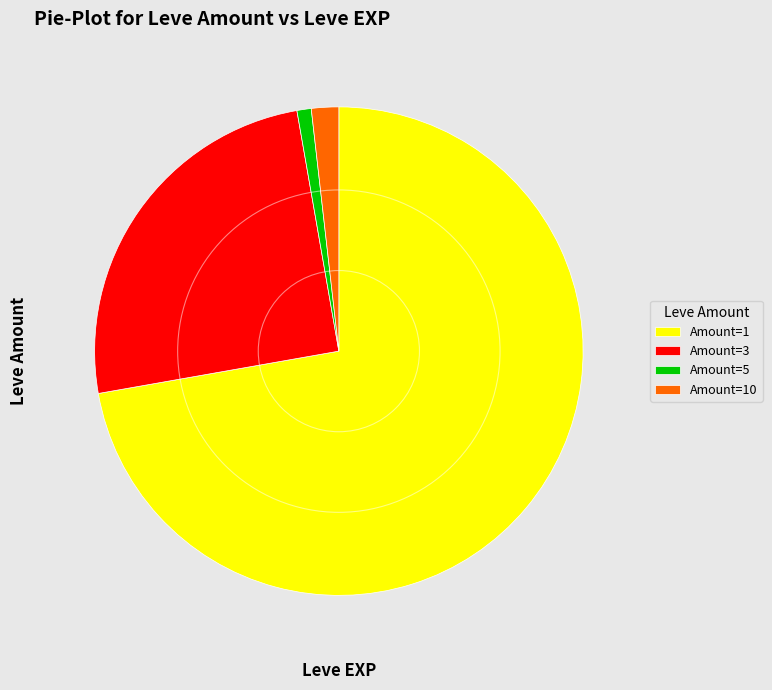

Do Amount=1 and Amount=3 together represent more than half of the pie?

Yes